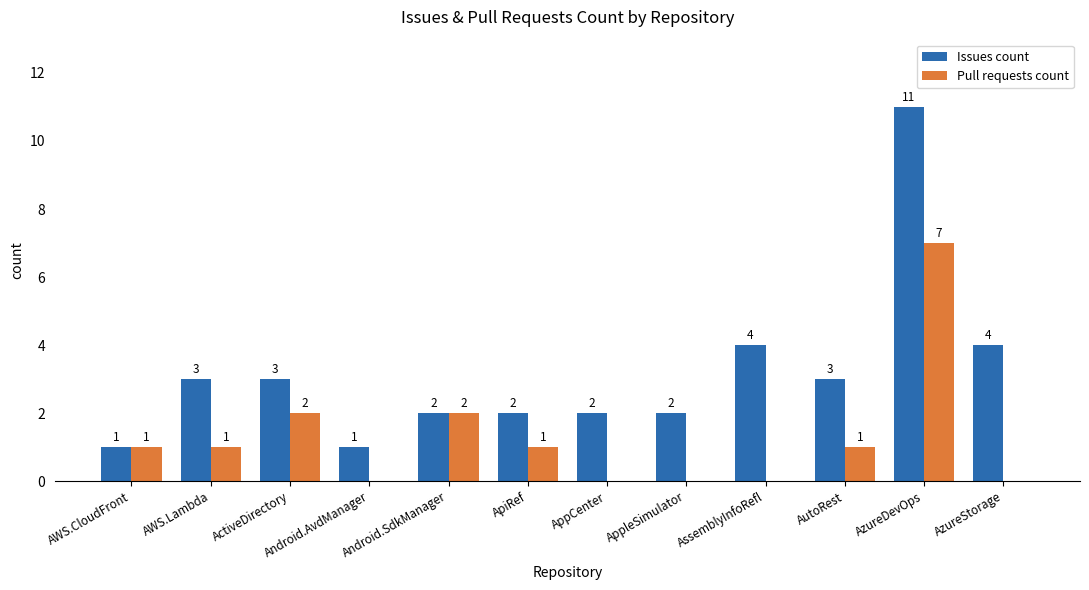

What is the average value of the Issues count series?

3